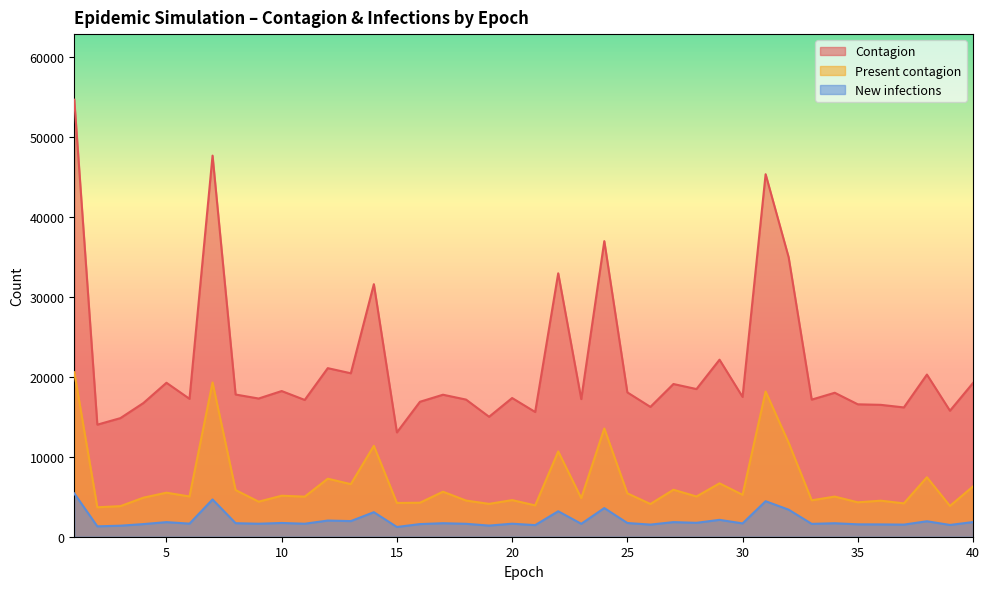

What is the maximum value for New infections?

5418